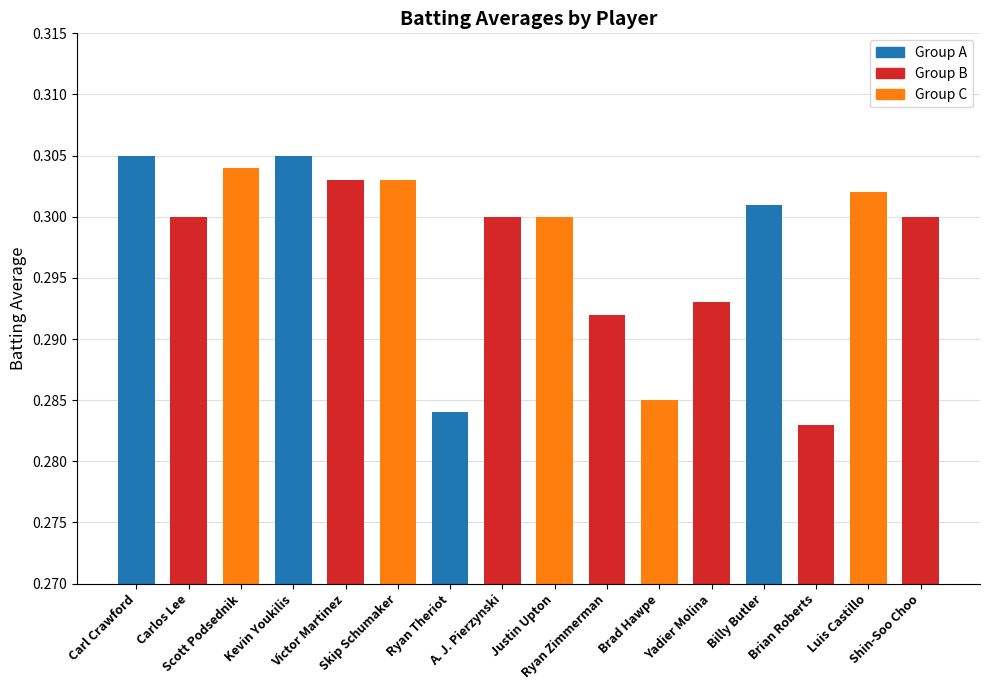

How many series are shown in this chart?

1